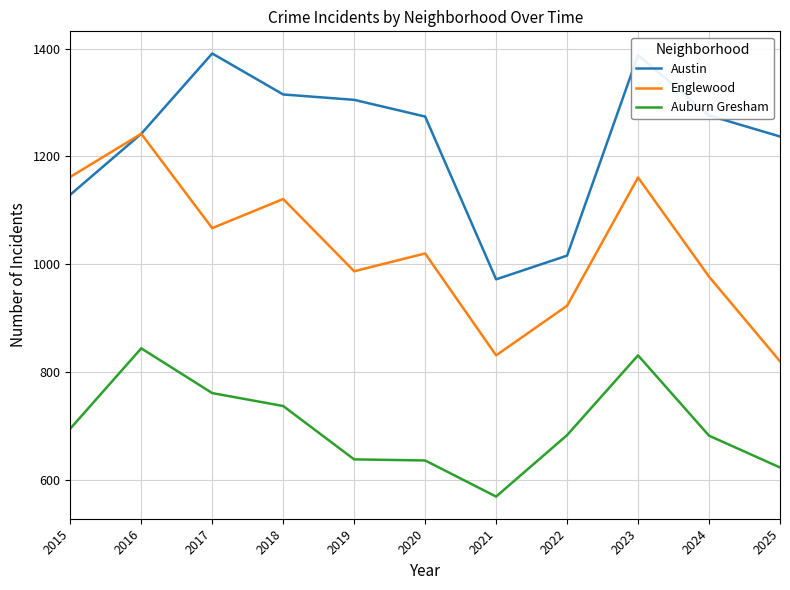

What is the total value across all series at 2016?

3328